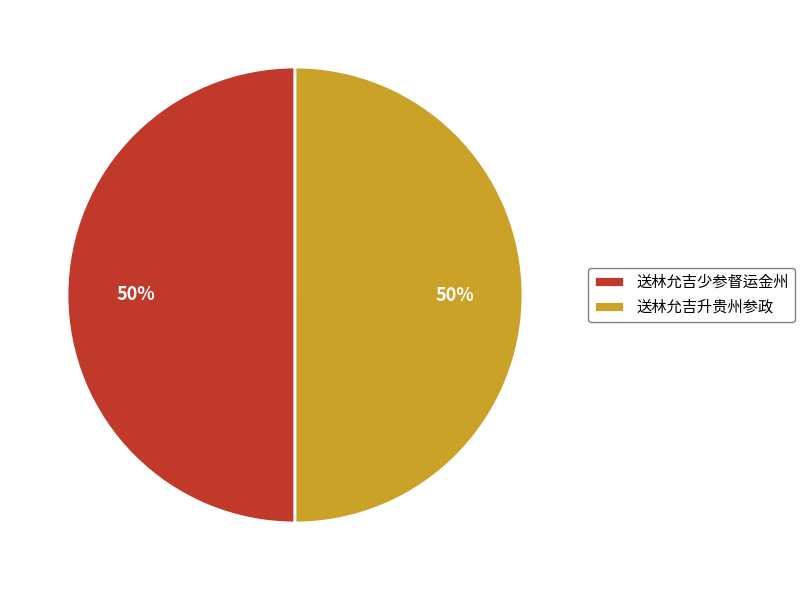

Approximately how many times larger is the value at 送林允吉升贵州参政 compared to 送林允吉少参督运金州?

1.0